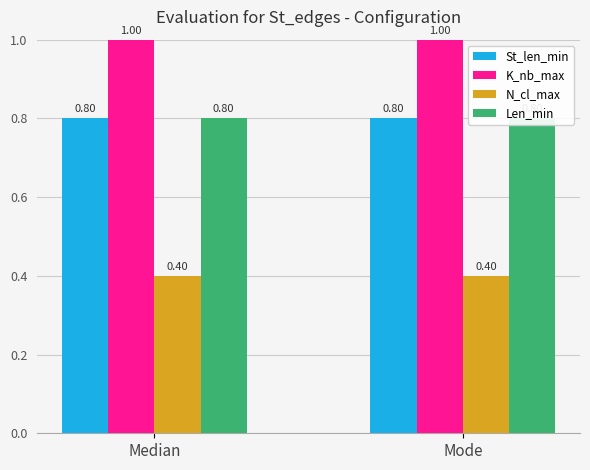

List the series in order of their peak value, highest first.

K_nb_max, St_len_min, Len_min, N_cl_max